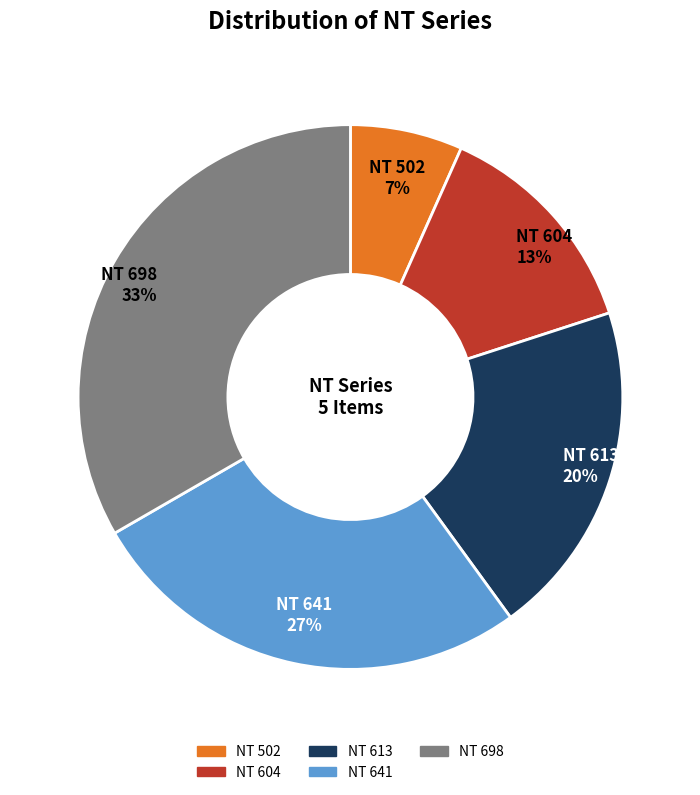

Is there any slice that represents more than half of the pie?

No